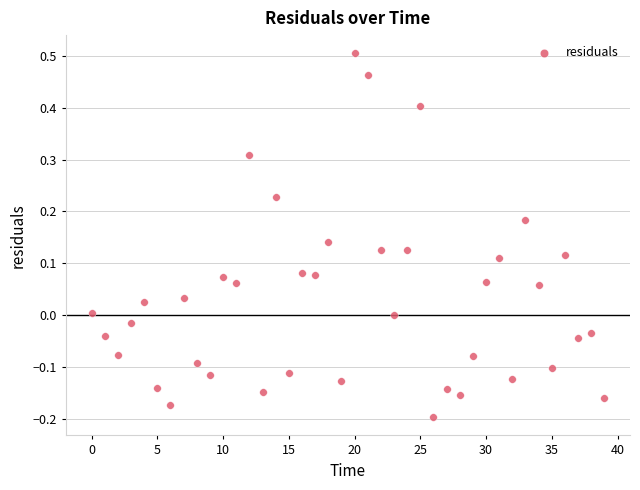

What is the range of Y values (max minus min)?

0.7